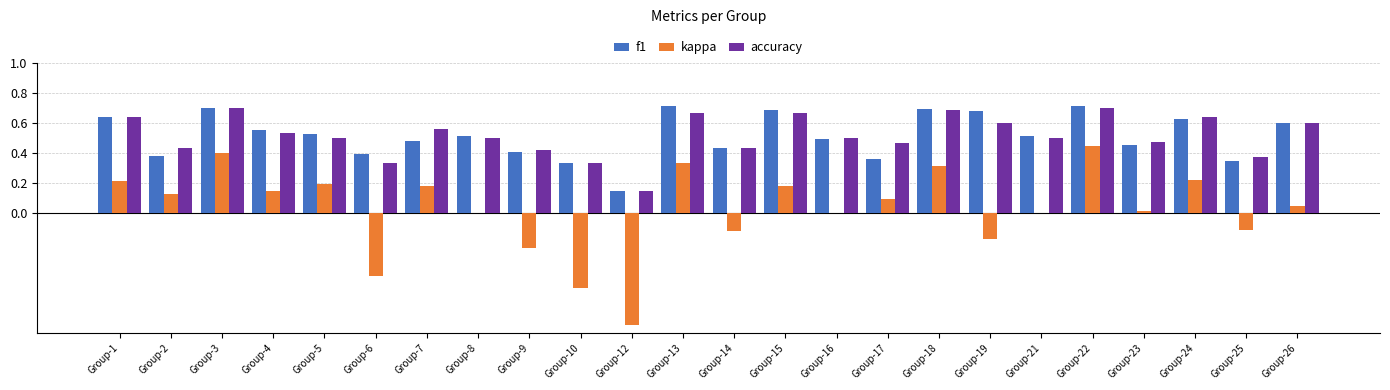

Is the value of kappa at Group-10 greater than the value of f1 at Group-14?

No